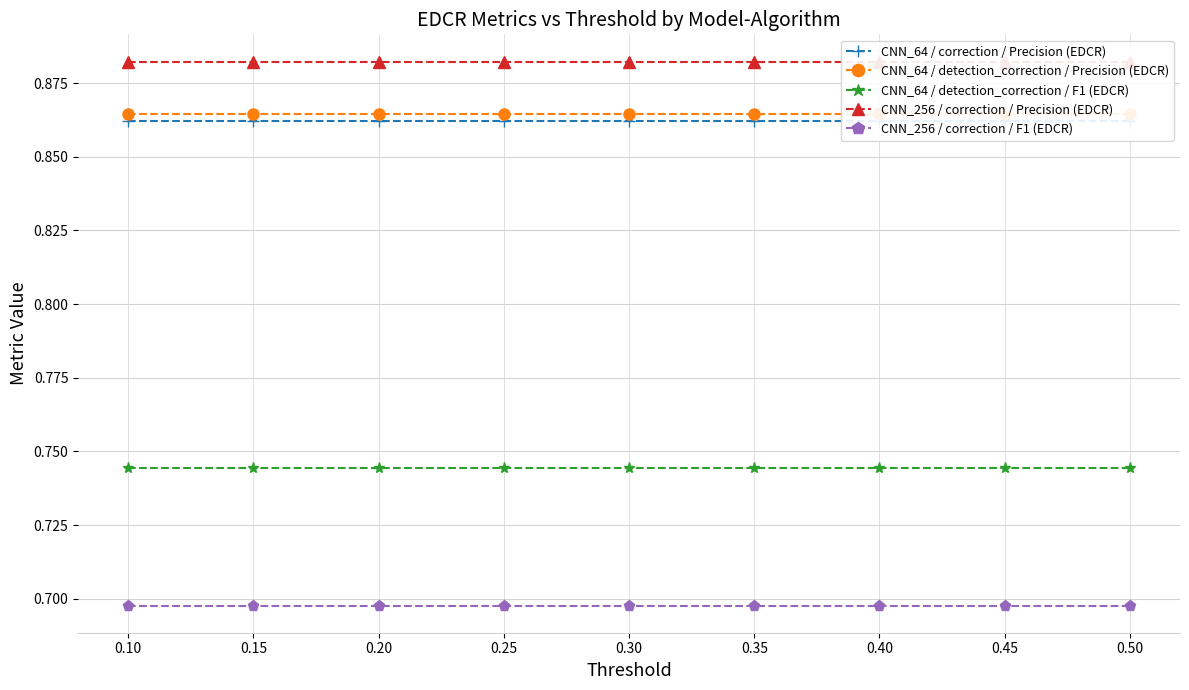

The CNN_64 / detection_correction / Precision (EDCR) series shows 0.9 at 0.20. True or false?

True